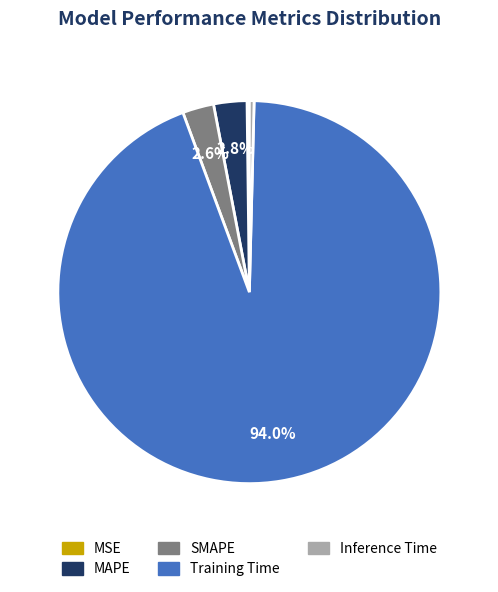

Which category has the biggest portion of the pie?

Training Time